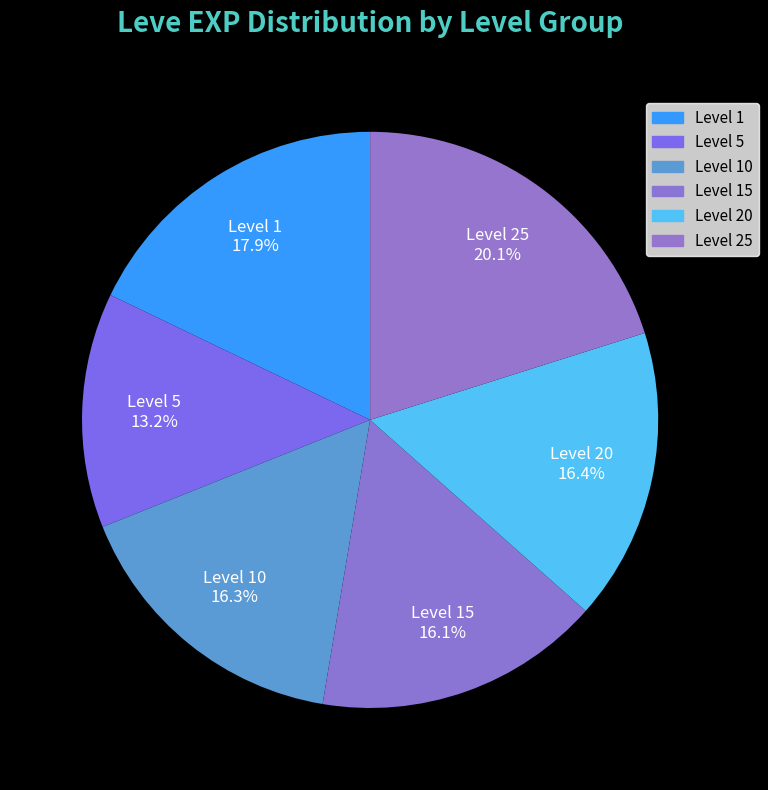

Which category has the biggest portion of the pie?

Level 25